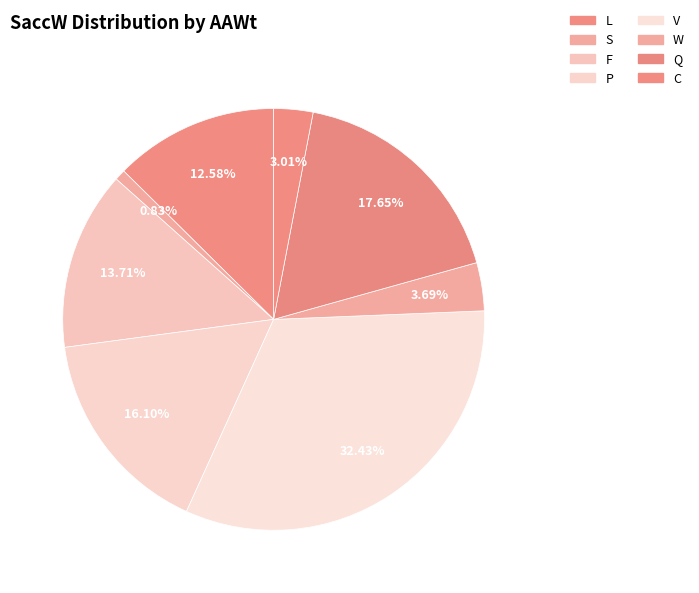

Rank the categories by value from highest to lowest.

V, Q, P, F, L, W, C, S